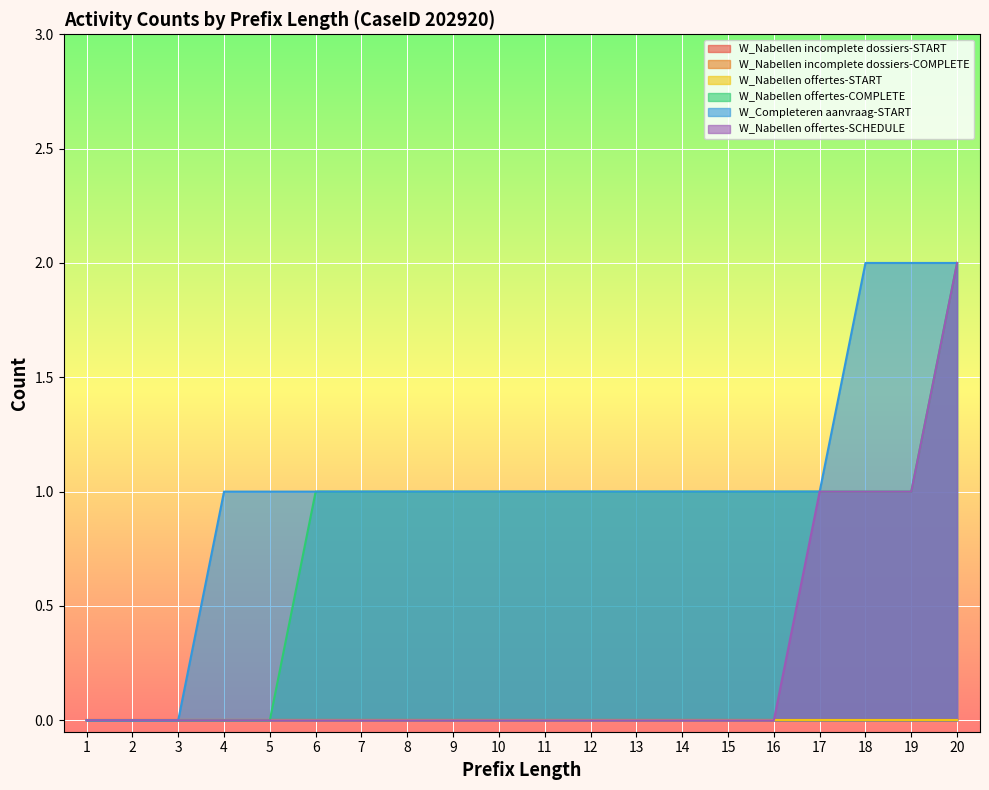

How many data points in W_Completeren aanvraag-START are less than 1?

3